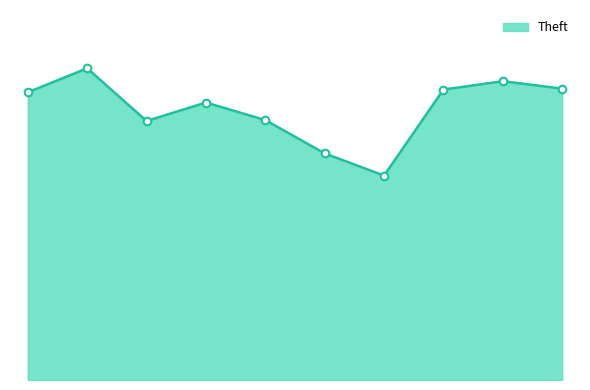

Does the chart have visible grid lines?

No